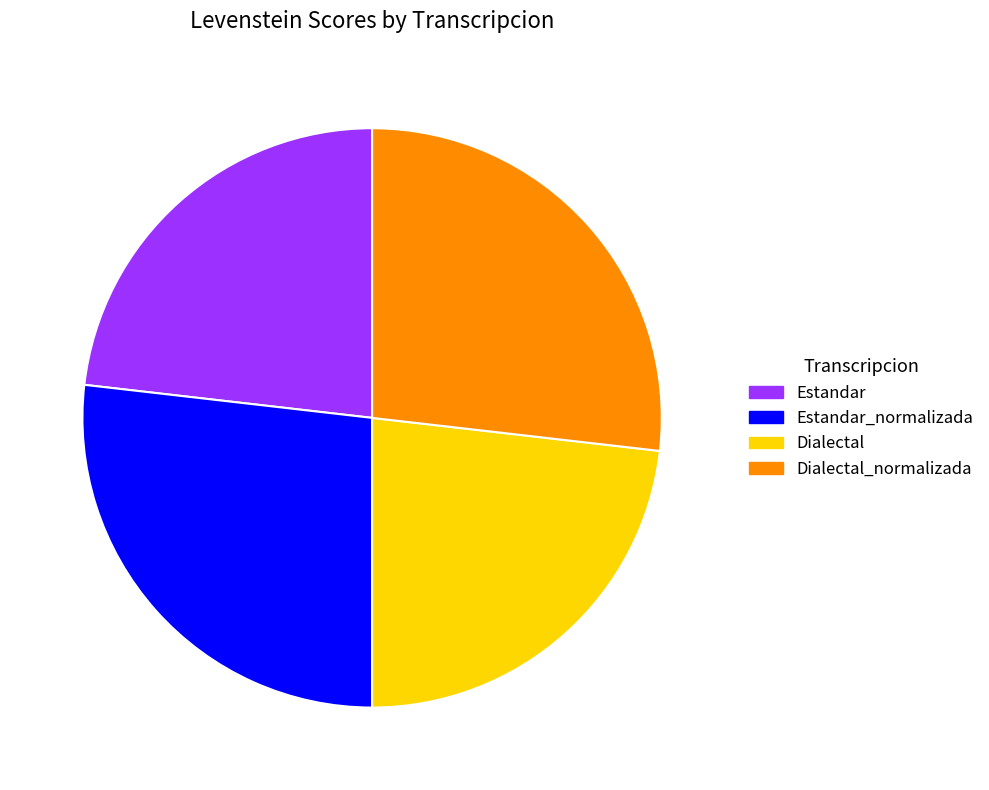

Which has a higher value, Dialectal or Estandar_normalizada?

Estandar_normalizada